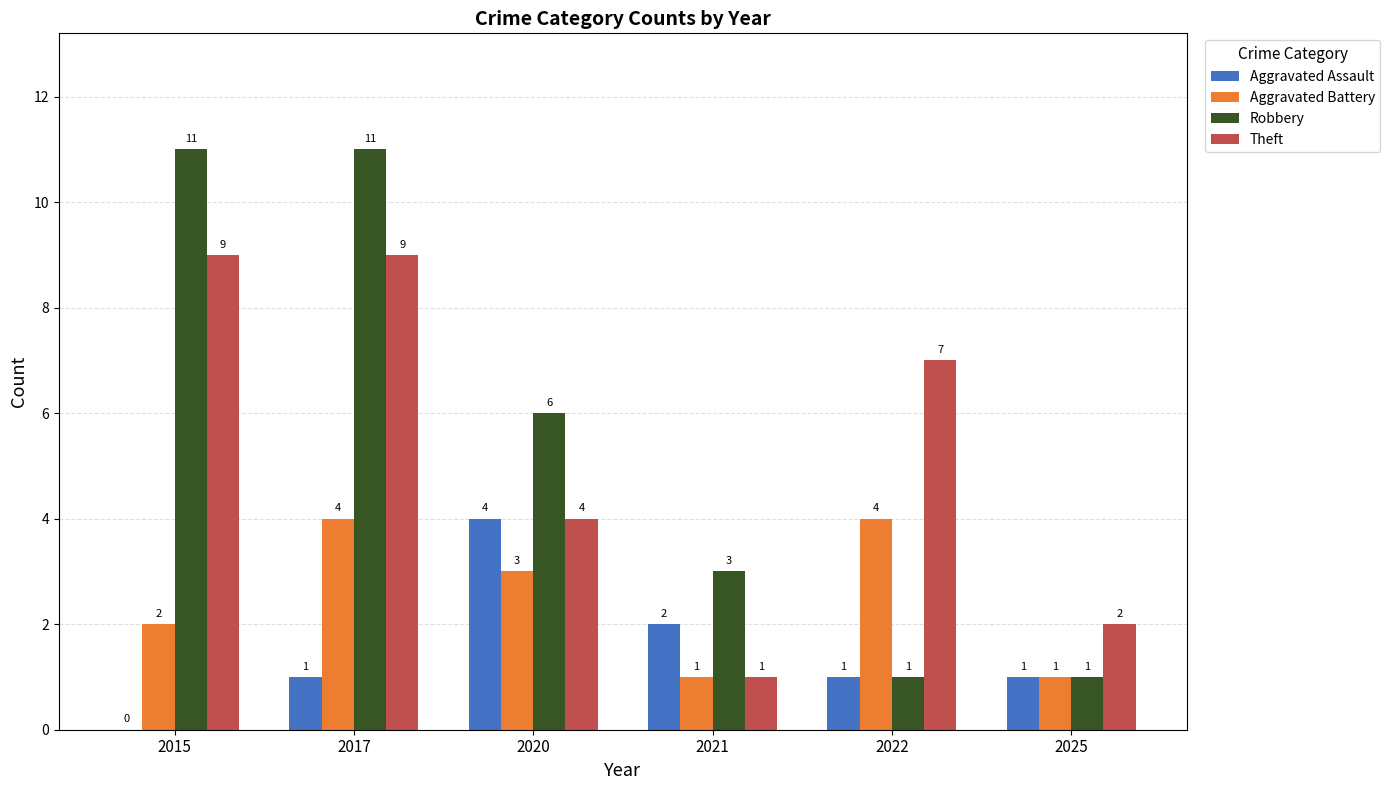

Is it true that Aggravated Assault equals -3 at 2015?

False